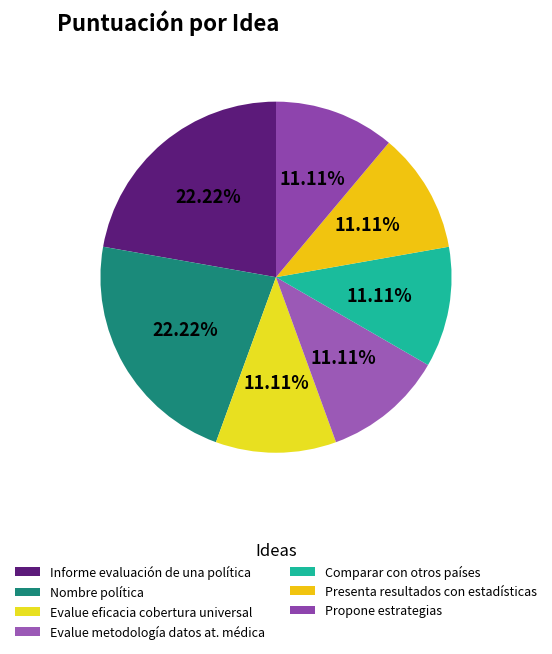

True or false: Informe evaluación de una política accounts for 14% of the total.

False